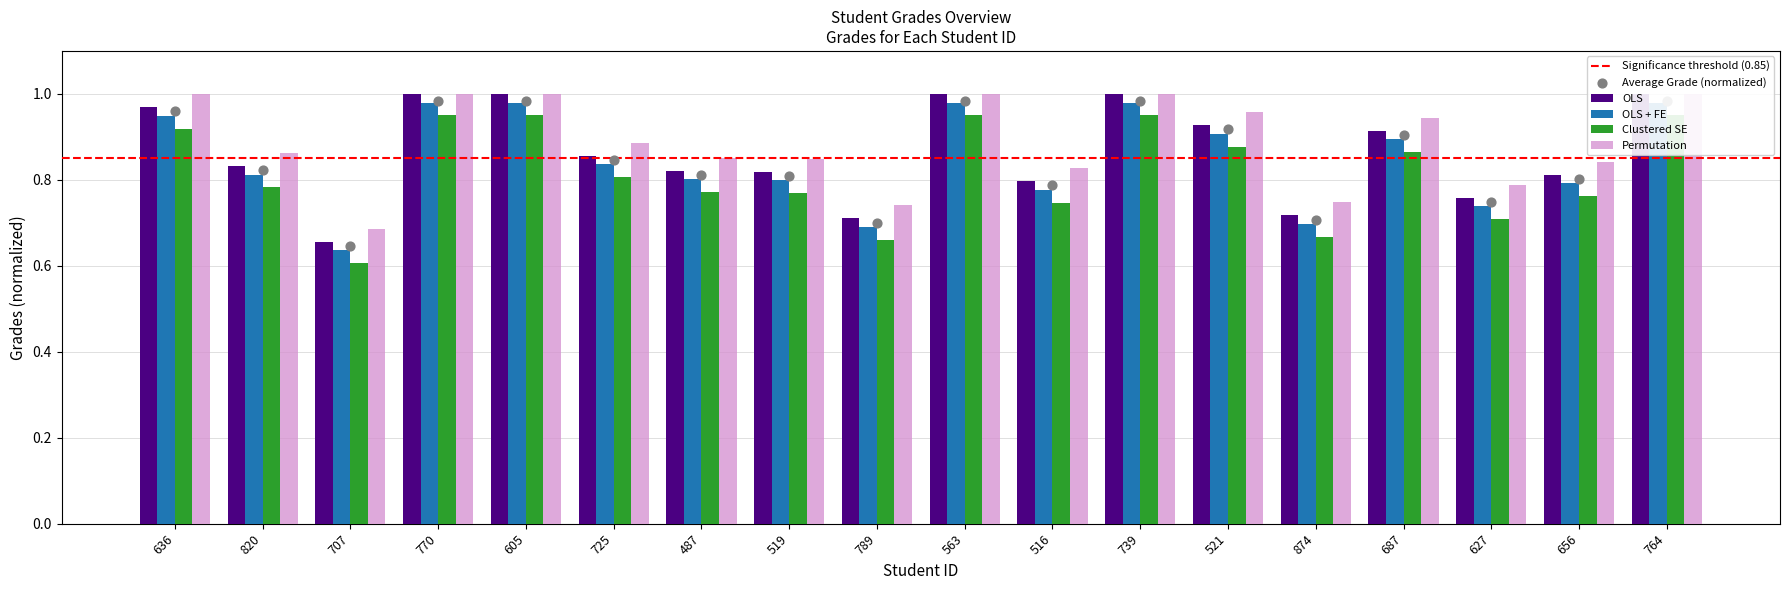

What are all the series names shown in the legend?

OLS, OLS + FE, Clustered SE, Permutation